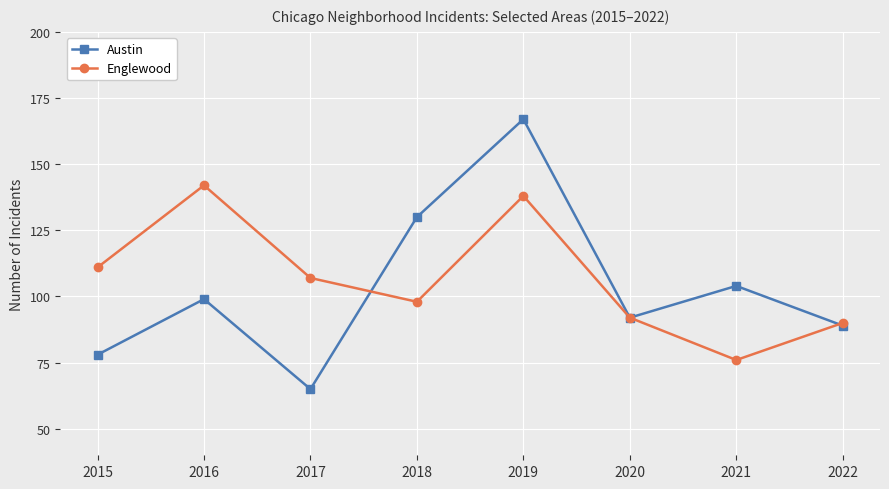

What value does the Englewood series have at 2019?

138